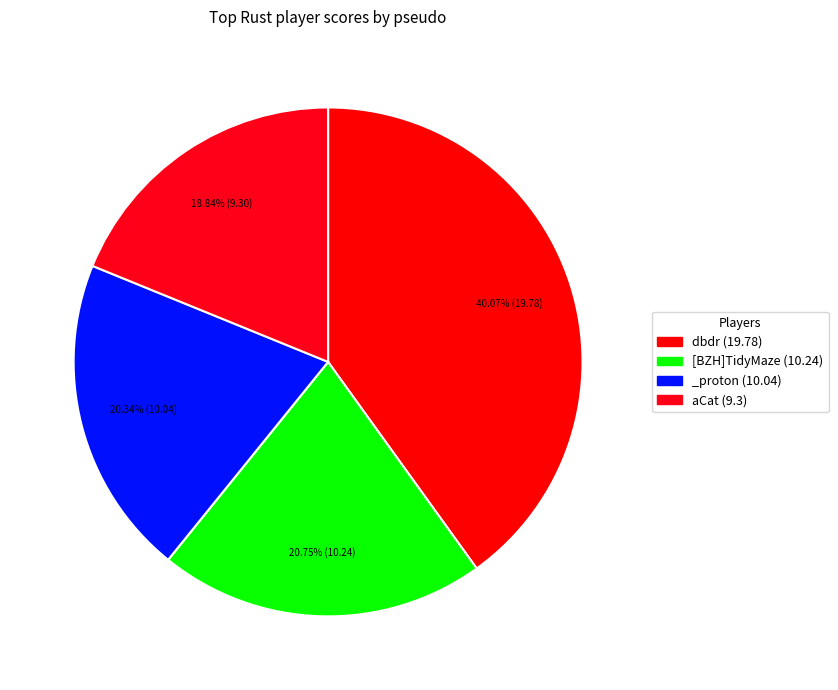

How many slices are in this pie chart?

4